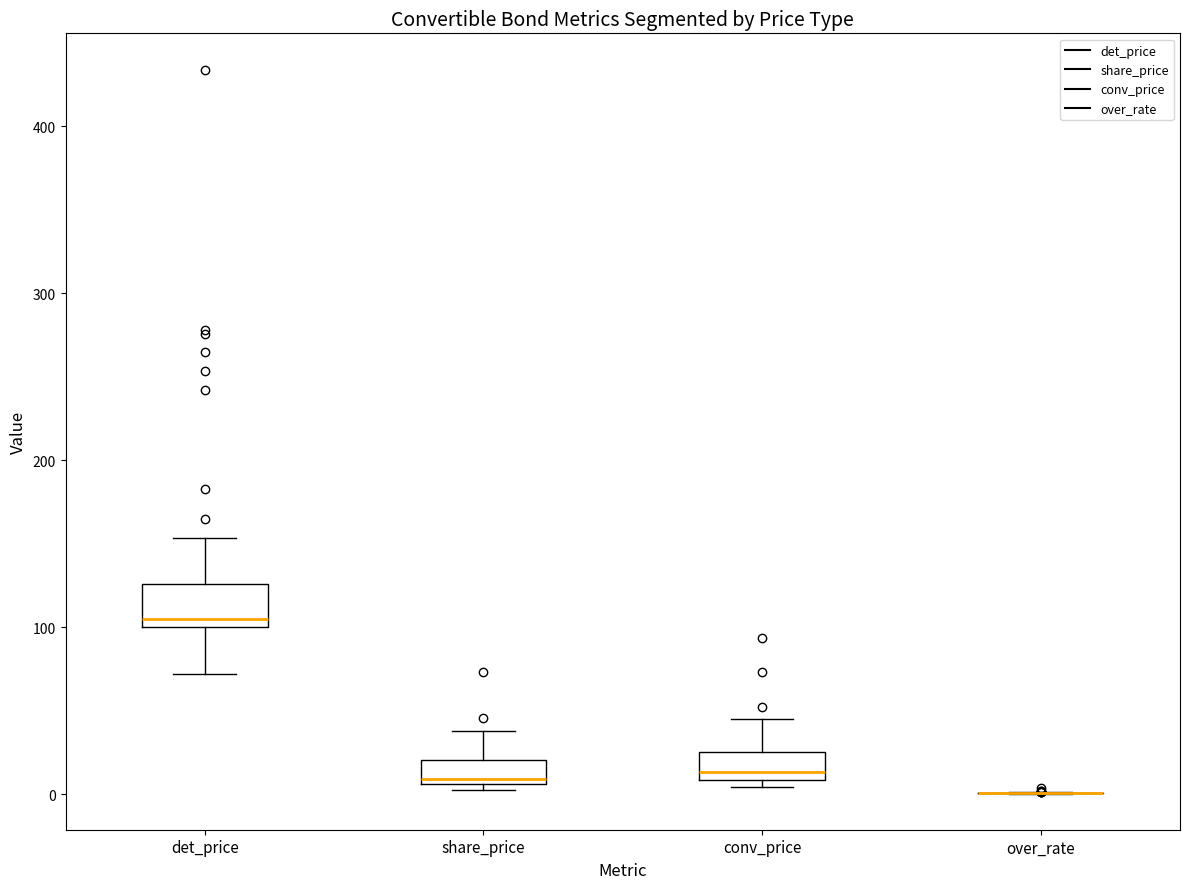

Where is the lower edge of the box for conv_price on the y-axis? The values are not printed on the chart, so give them approximately, as read against the axis.

10